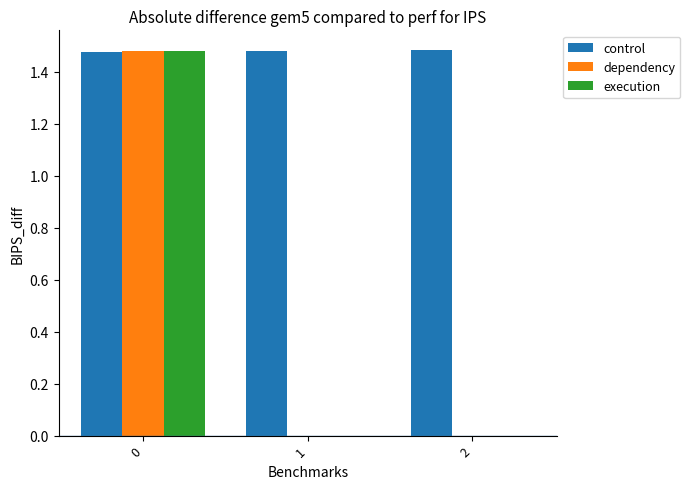

What is the sum of the control values at 0 and 1?

3.0